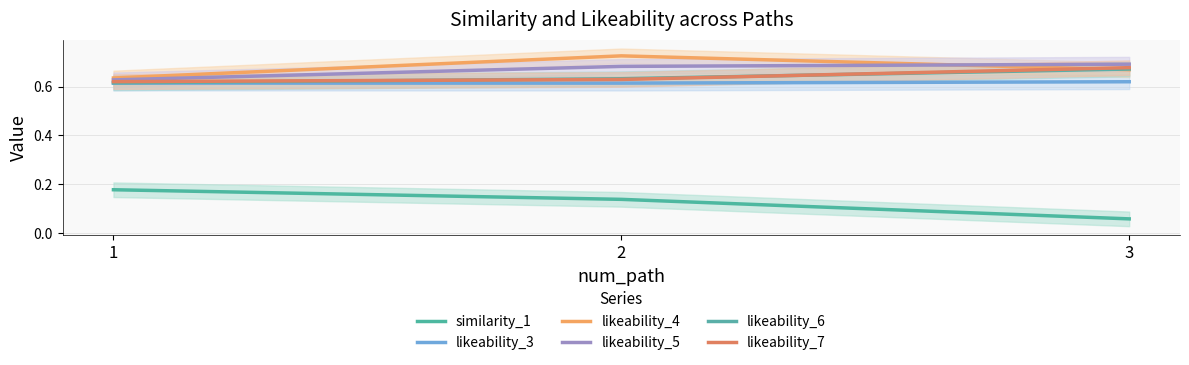

Read the likeability_5 value at 1.

0.6